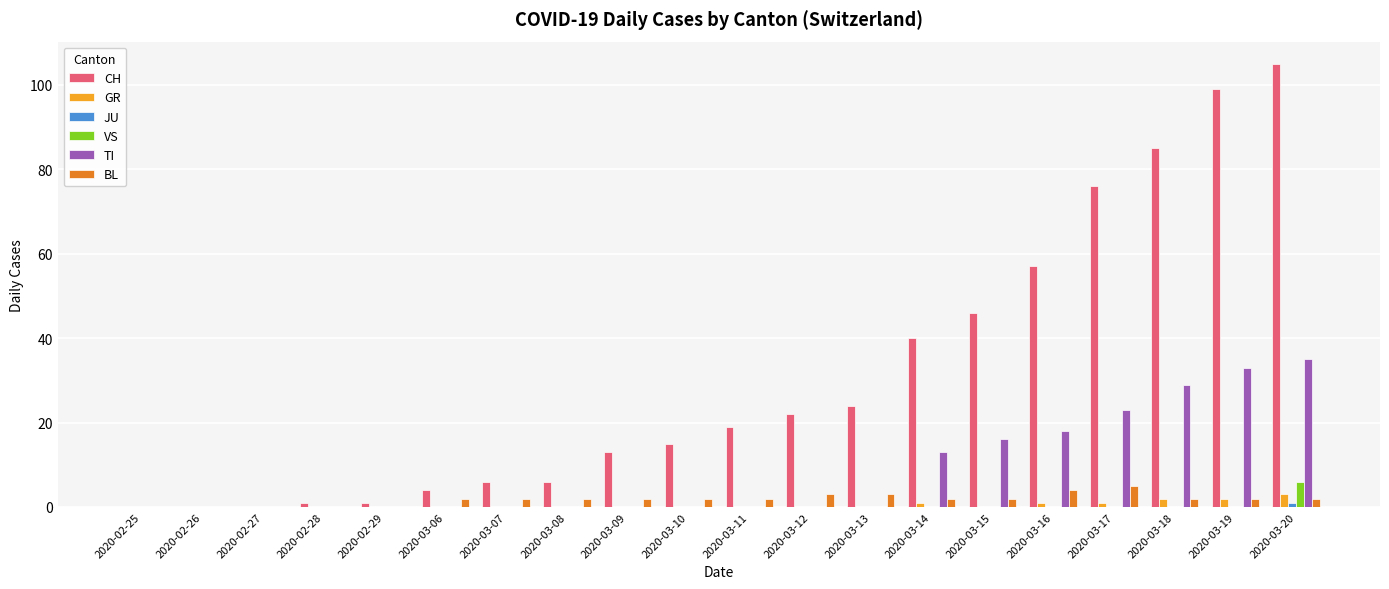

Is it true that CH equals -39 at 2020-02-27?

False